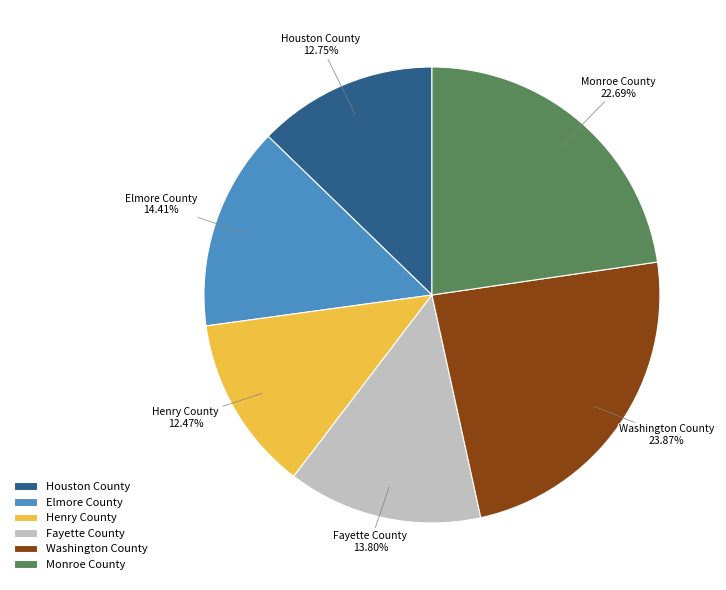

To the nearest percent, what percentage of the pie is Monroe County?

23%